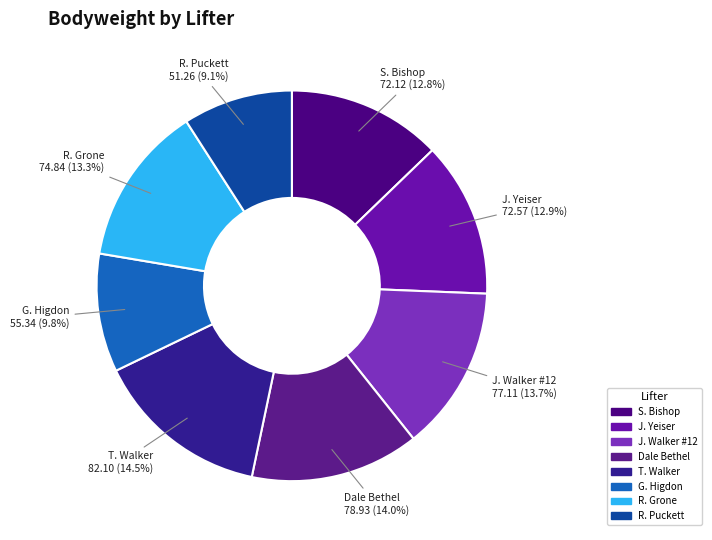

To the nearest percent, what portion does Dale Bethel represent?

14%